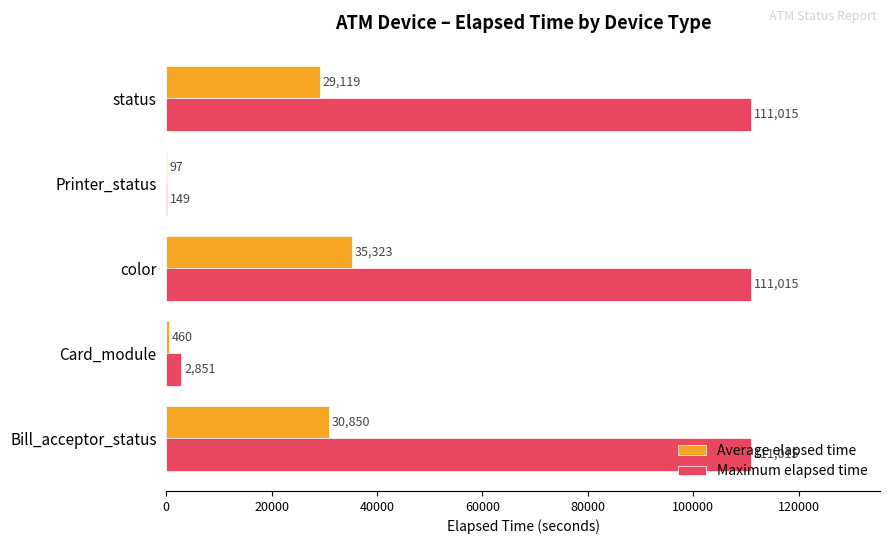

What is the sum of the Maximum elapsed time values at color and Bill_acceptor_status?

222030